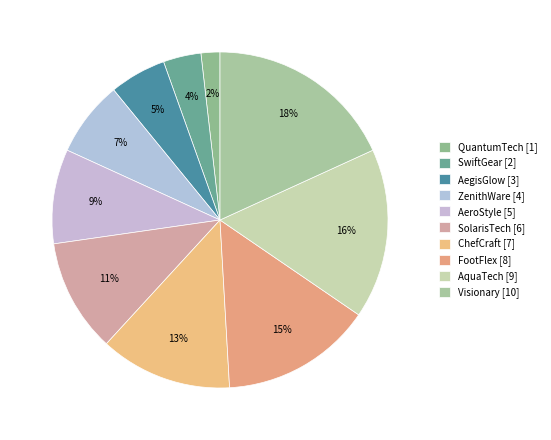

How many slices are in this pie chart?

10